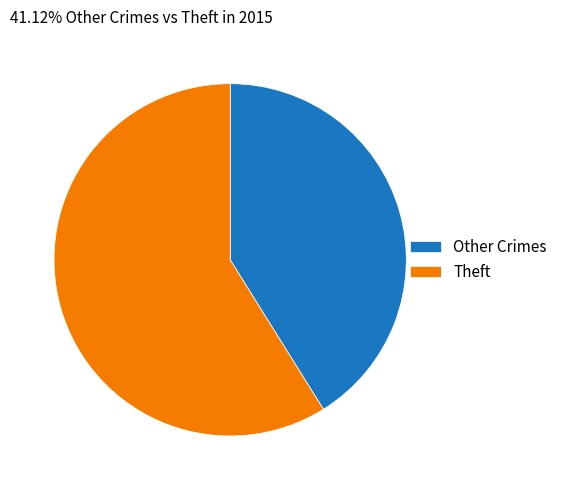

Rank the categories by value from lowest to highest.

Other Crimes, Theft